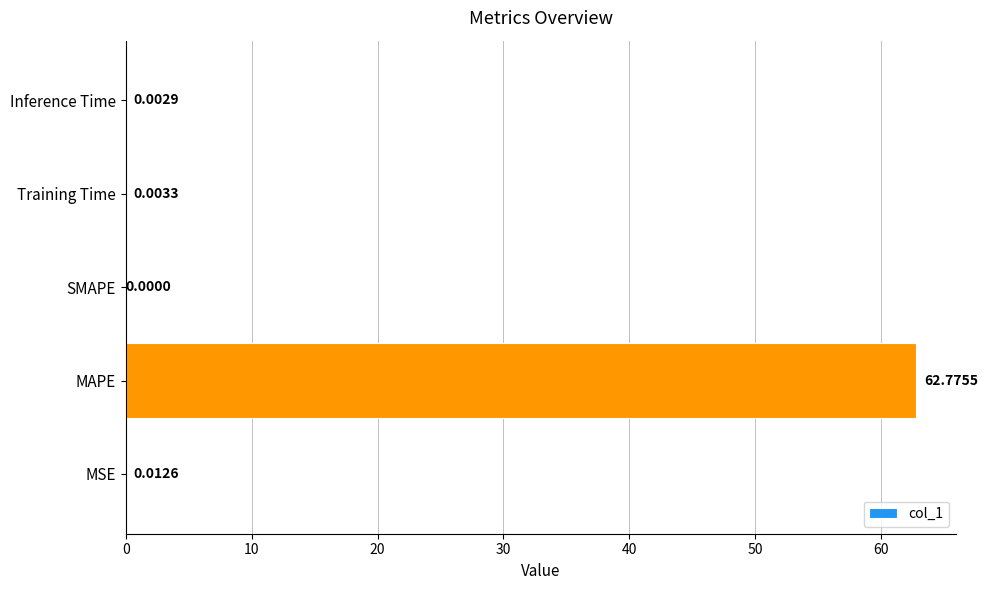

What is the sum of all values?

62.8